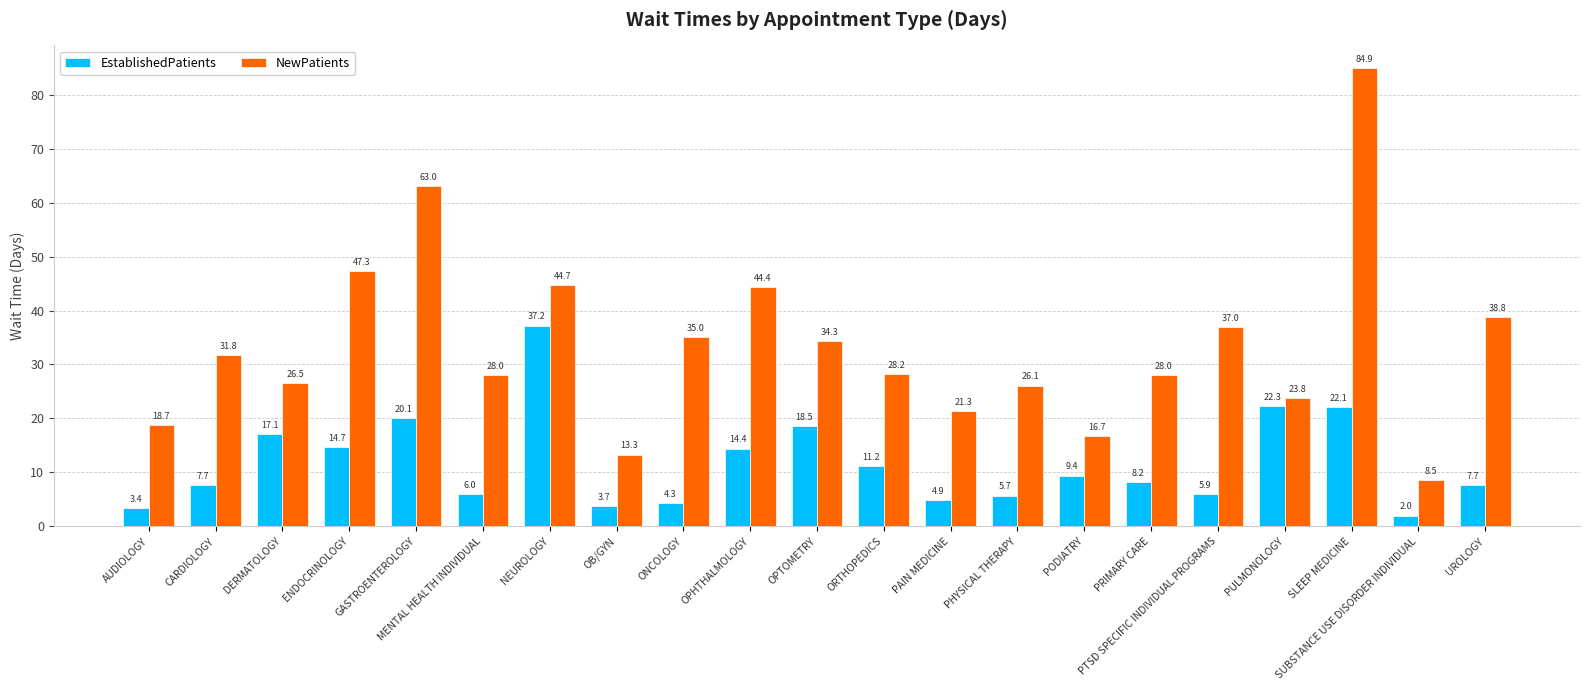

Reading left to right, extract all data points from this chart.

EstablishedPatients: AUDIOLOGY=3.4	CARDIOLOGY=7.7	DERMATOLOGY=17.1	ENDOCRINOLOGY=14.7	GASTROENTEROLOGY=20.1	MENTAL HEALTH INDIVIDUAL=6.0	NEUROLOGY=37.2	OB/GYN=3.7	ONCOLOGY=4.3	OPHTHALMOLOGY=14.4	OPTOMETRY=18.5	ORTHOPEDICS=11.2	PAIN MEDICINE=4.9	PHYSICAL THERAPY=5.7	PODIATRY=9.4	PRIMARY CARE=8.2	PTSD SPECIFIC INDIVIDUAL PROGRAMS=5.9	PULMONOLOGY=22.3	SLEEP MEDICINE=22.1	SUBSTANCE USE DISORDER INDIVIDUAL=2.0	UROLOGY=7.7
NewPatients: AUDIOLOGY=18.7	CARDIOLOGY=31.8	DERMATOLOGY=26.5	ENDOCRINOLOGY=47.3	GASTROENTEROLOGY=63.0	MENTAL HEALTH INDIVIDUAL=28.0	NEUROLOGY=44.7	OB/GYN=13.3	ONCOLOGY=35.0	OPHTHALMOLOGY=44.4	OPTOMETRY=34.3	ORTHOPEDICS=28.2	PAIN MEDICINE=21.3	PHYSICAL THERAPY=26.1	PODIATRY=16.7	PRIMARY CARE=28.0	PTSD SPECIFIC INDIVIDUAL PROGRAMS=37.0	PULMONOLOGY=23.8	SLEEP MEDICINE=84.9	SUBSTANCE USE DISORDER INDIVIDUAL=8.5	UROLOGY=38.8